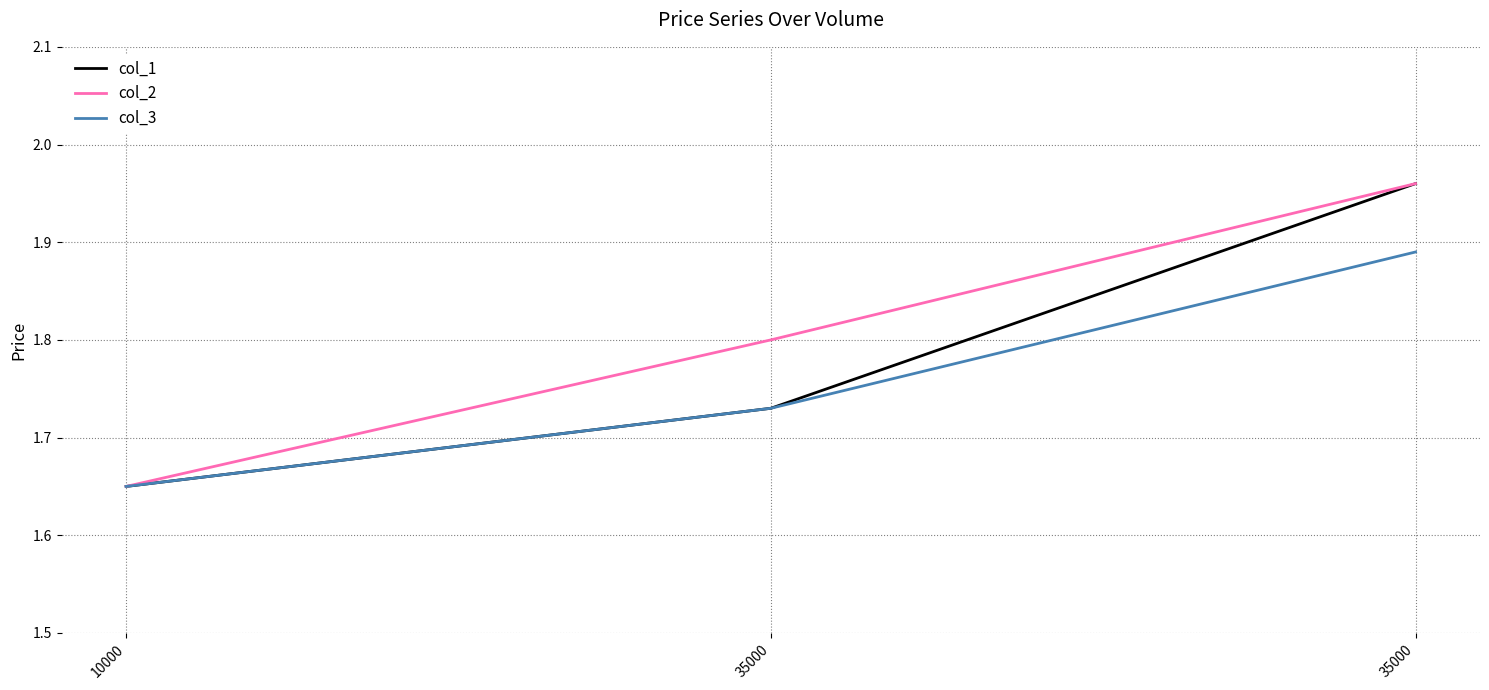

What is the total value across all series at 35000?

5.3